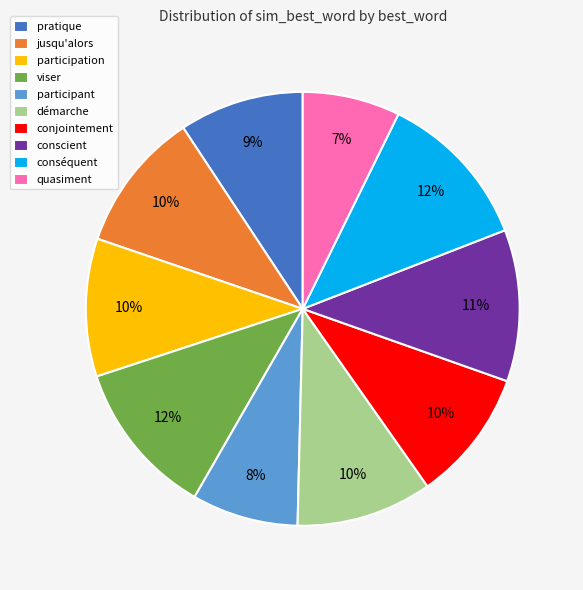

Which slice is the smallest?

quasiment